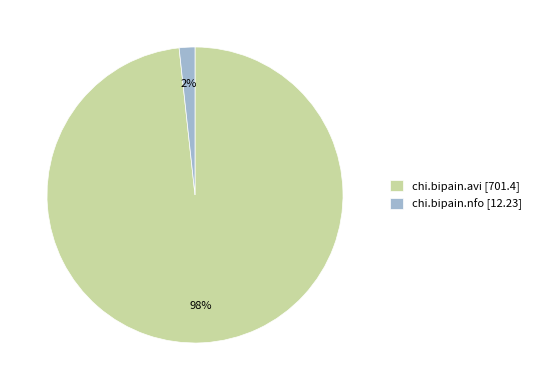

Between chi.bipain.nfo and chi.bipain.avi, which is larger?

chi.bipain.avi